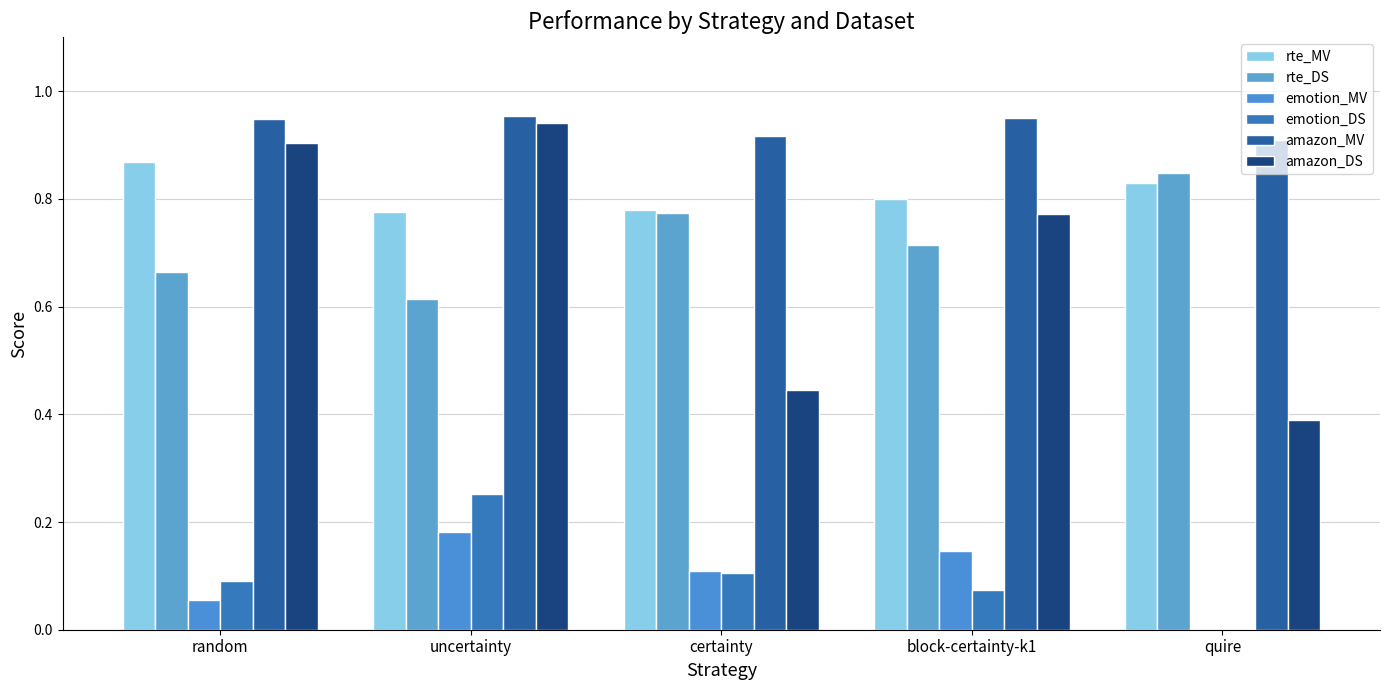

How many distinct data groups are displayed?

6